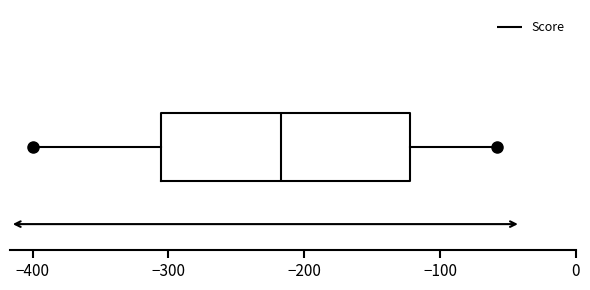

Transcribe this box plot: give where the median line is, the range the box spans, and where the two whiskers end, as read against the x-axis. The values are not printed on the chart, so give them approximately, as read against the axis.

median -220, box -310 to -120, whiskers -400 to -60